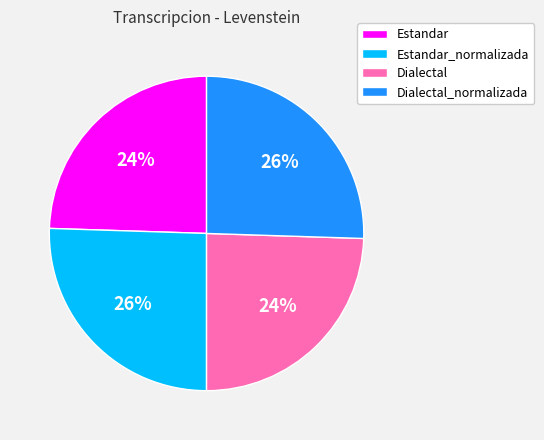

To the nearest percent, what portion does Dialectal_normalizada represent?

26%